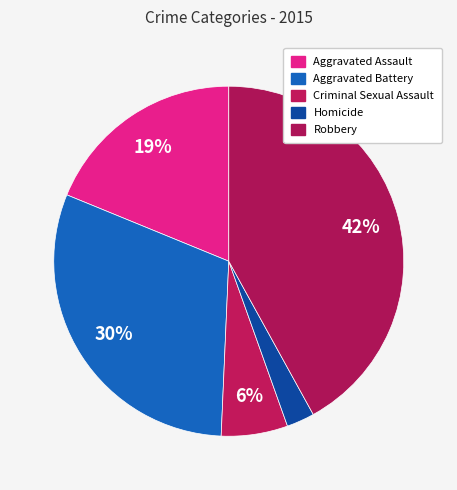

What portion of the pie excludes Criminal Sexual Assault?

93.9%